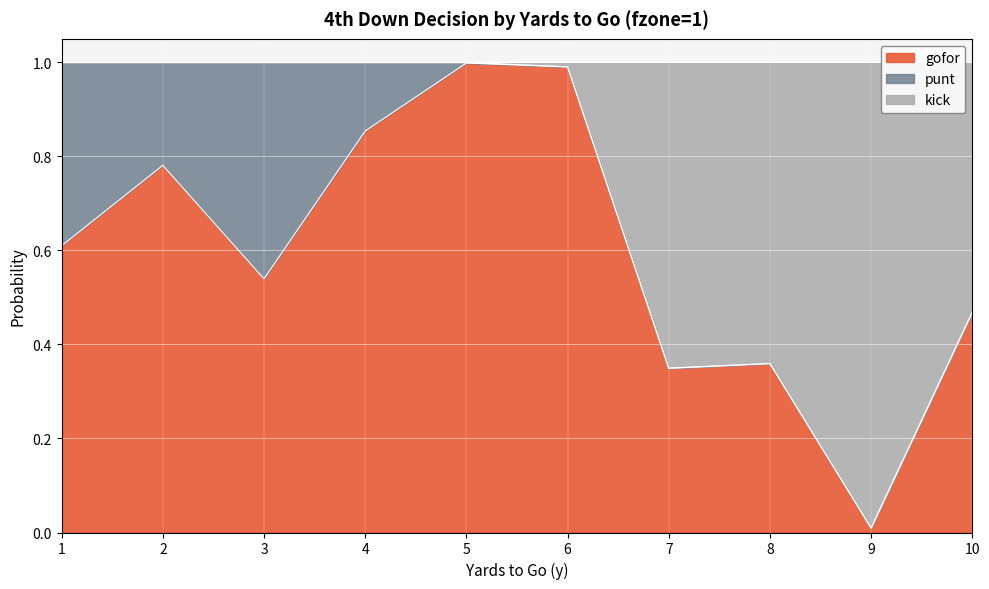

What is the total value across all series at 3?

1.0